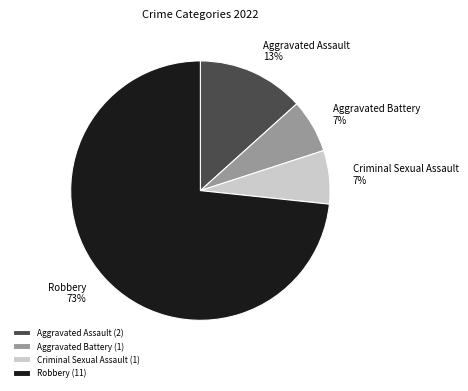

What is the largest slice in the pie chart?

Robbery